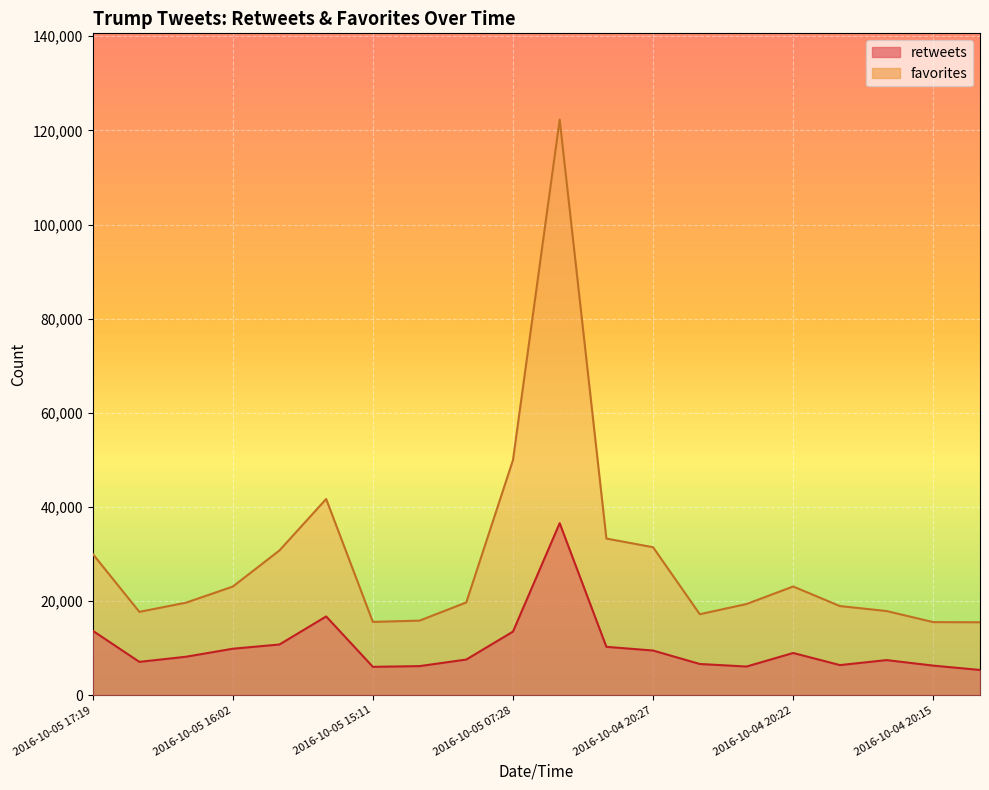

Which series has the largest total across all categories?

favorites